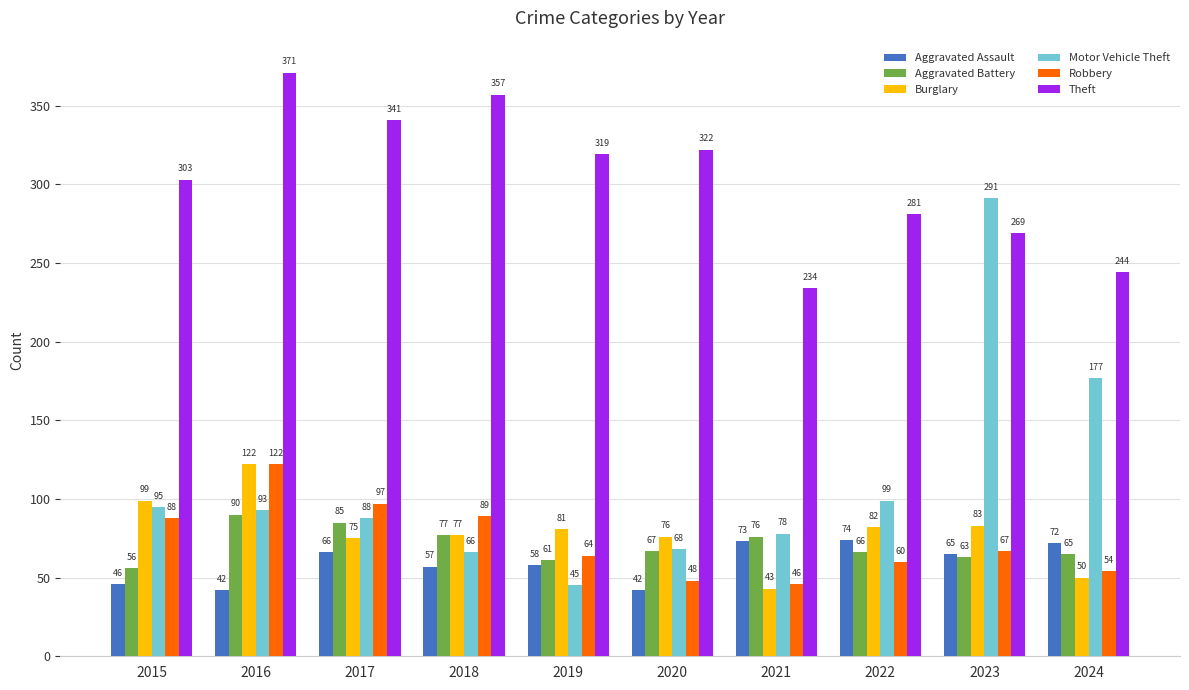

True or false: Motor Vehicle Theft has a value of 250 at 2024.

False